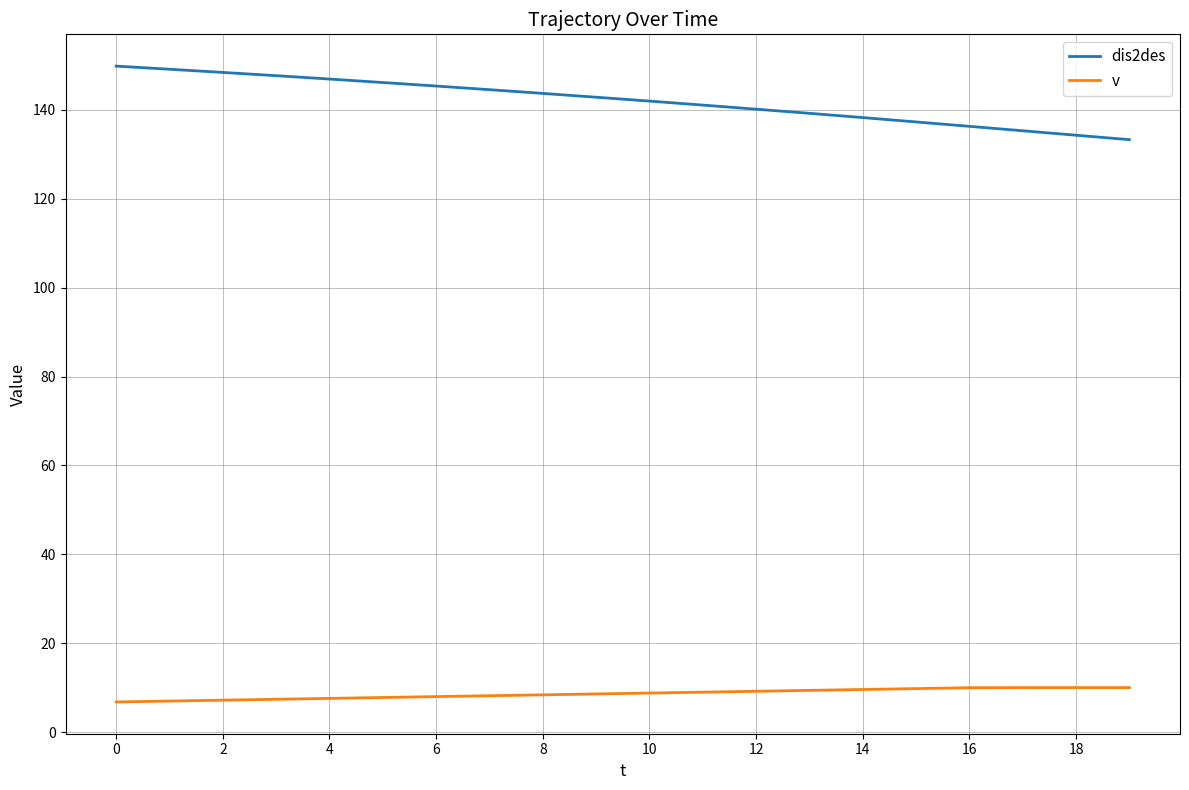

True or false: dis2des and v cross at least once.

False